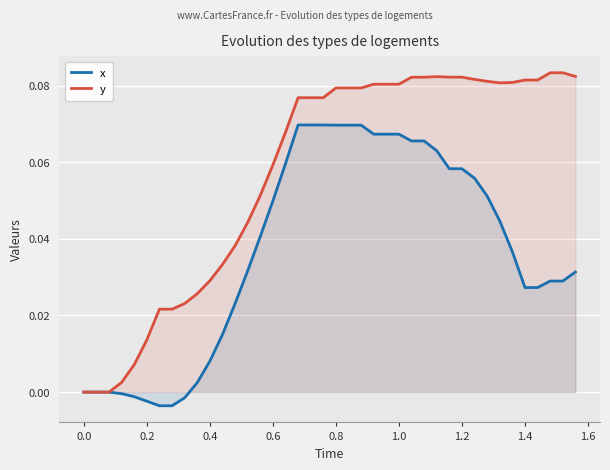

True or false: y and x intersect in this chart.

False